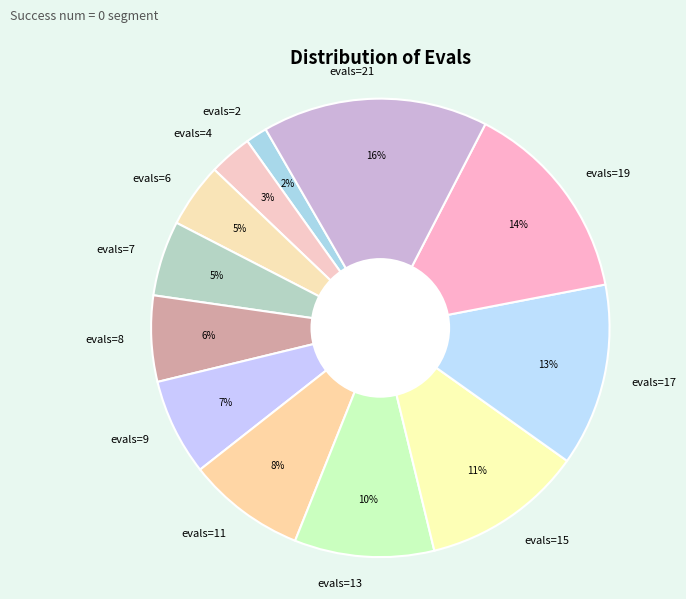

How many slices are in this pie chart?

12